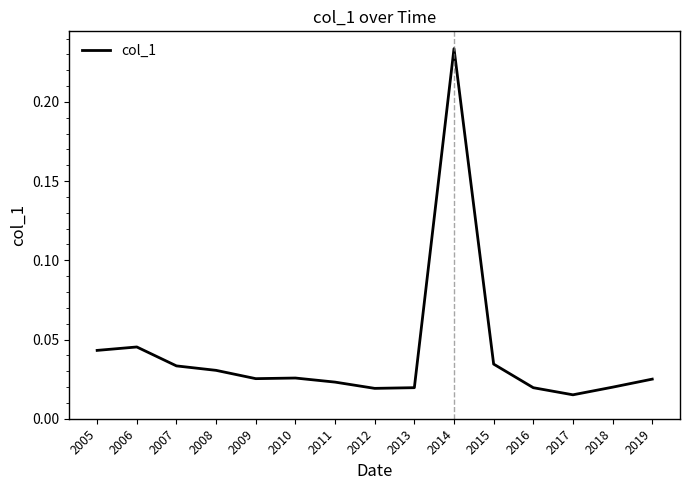

Which label corresponds to the largest value in the chart?

2014